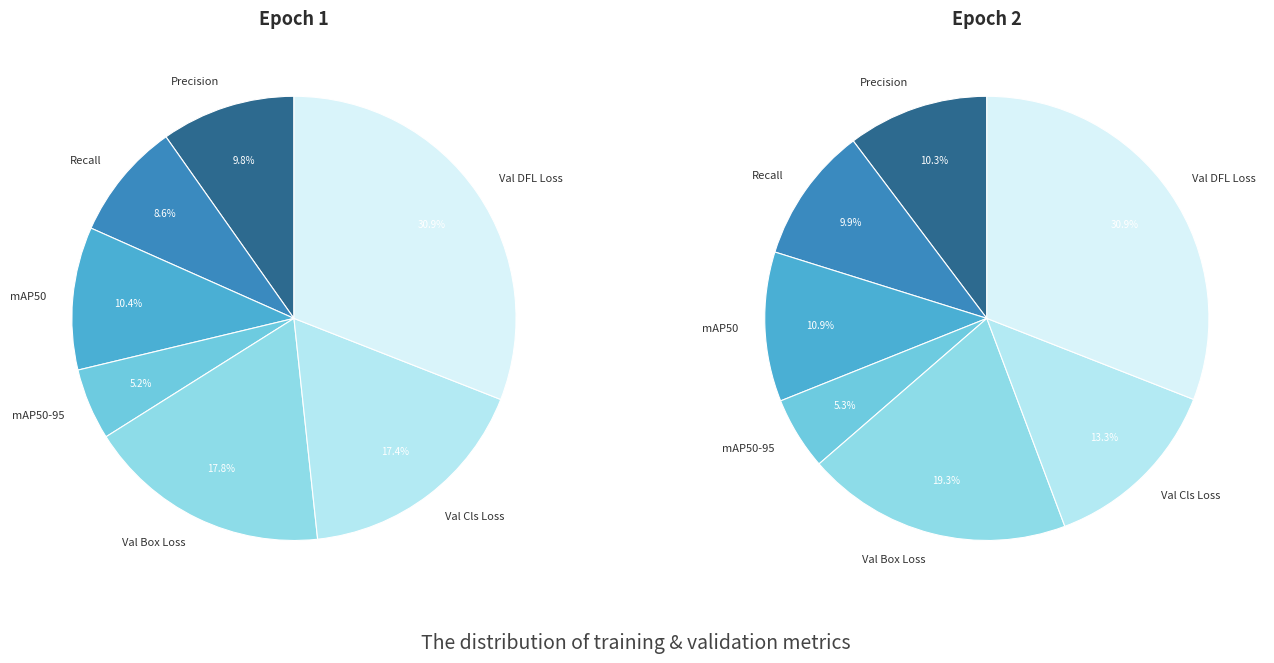

How many segments does this pie chart have?

7